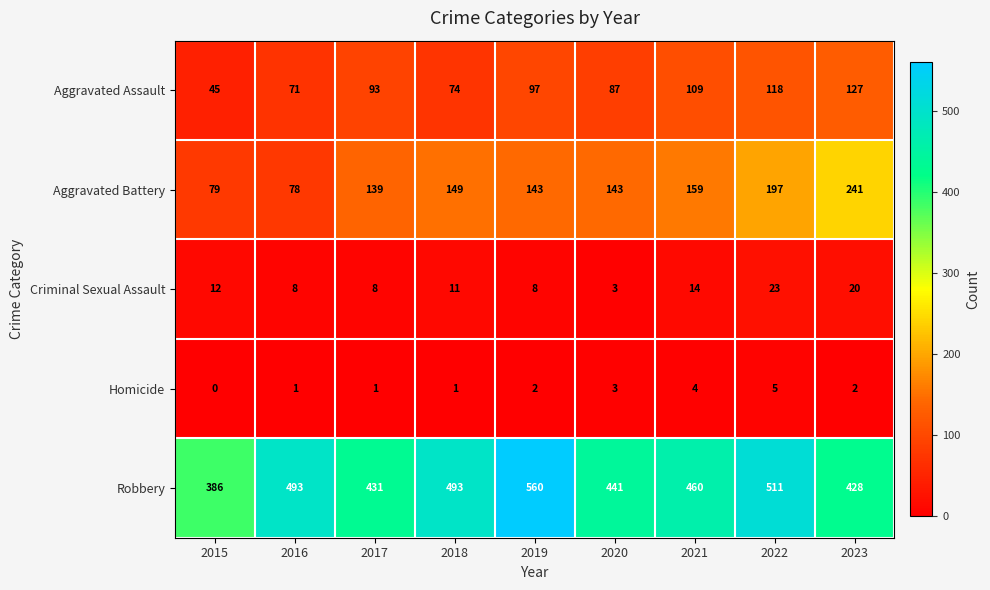

What is the spread (max minus min) of values at 2022?

506